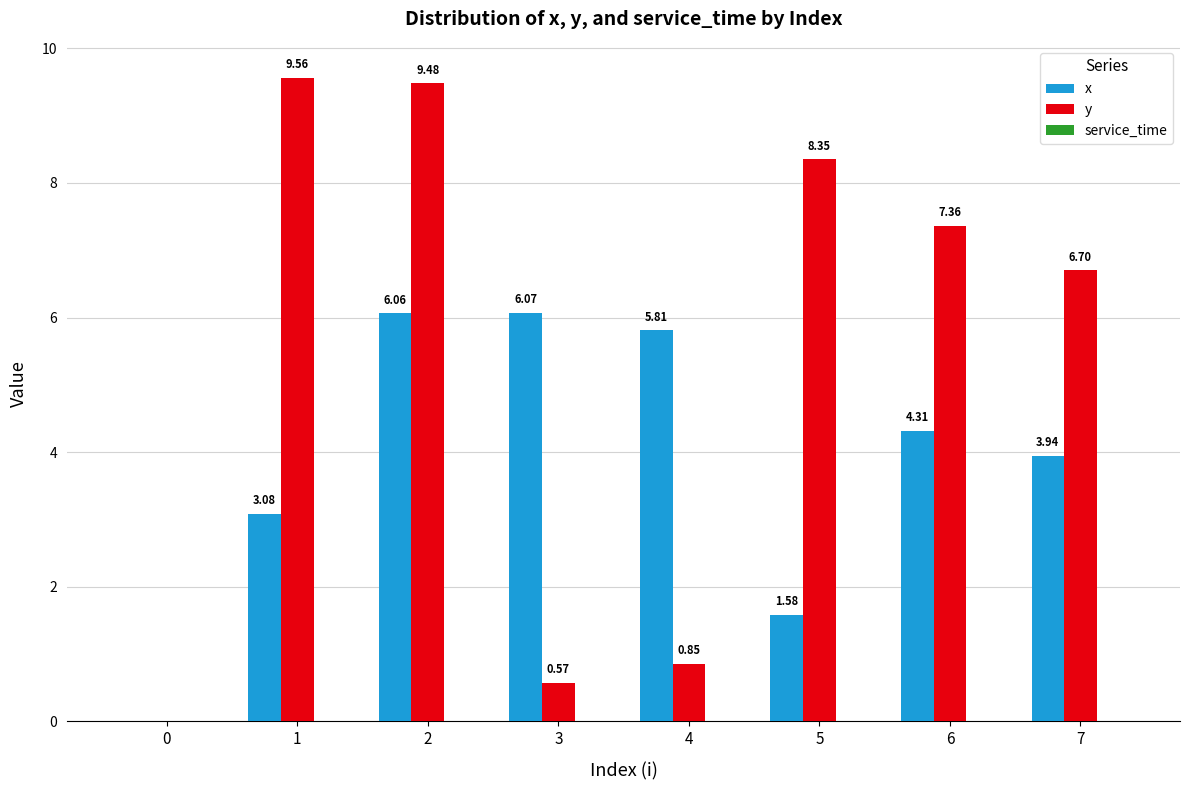

What is the difference between the y values at 1 and 4?

8.7